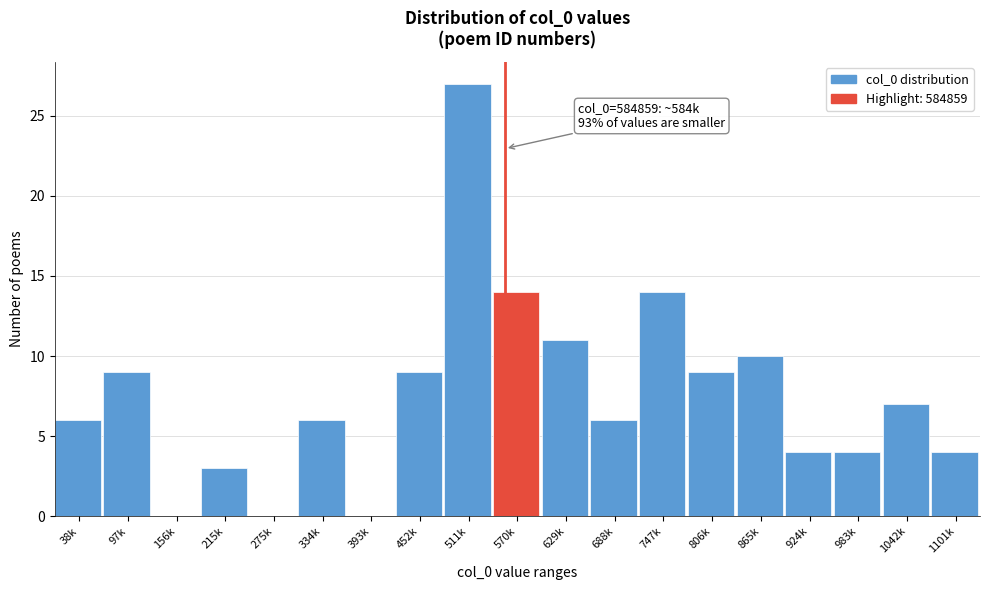

Approximately how many times larger is the value at 1042k compared to 688k?

1.2